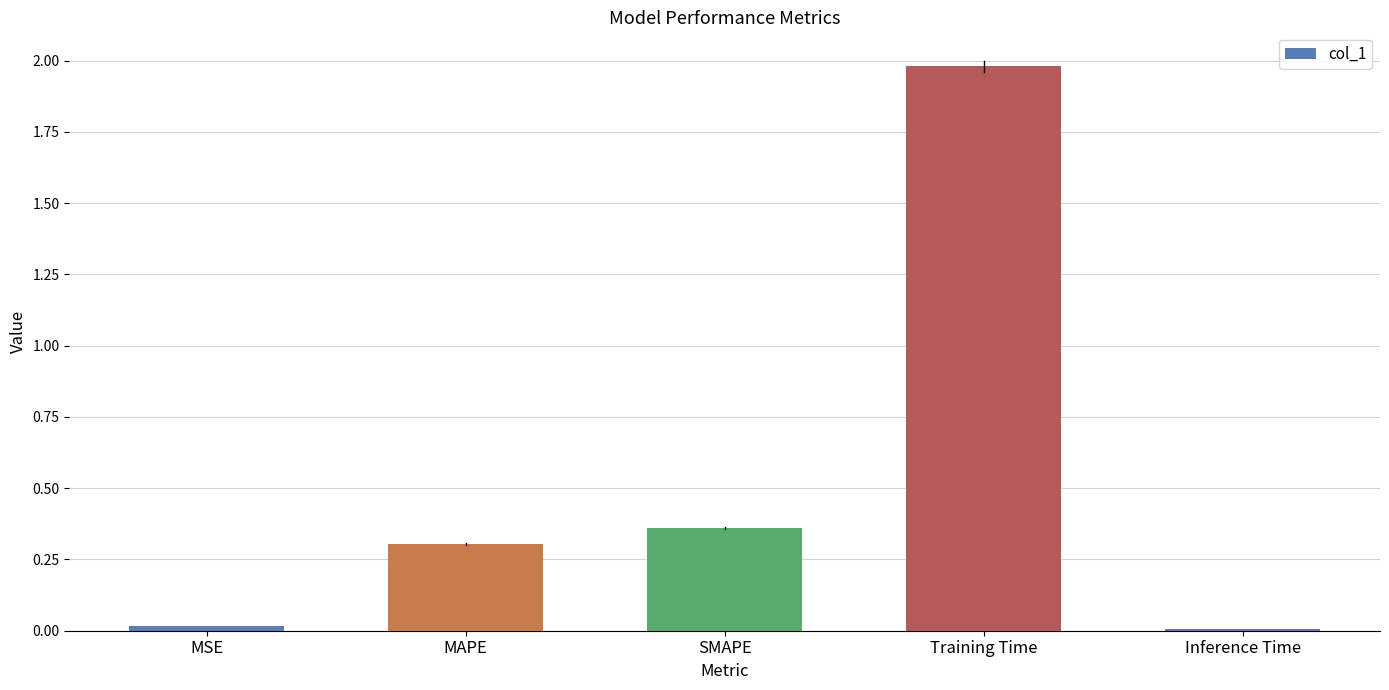

True or false: the data shows 0.0 at MSE.

True